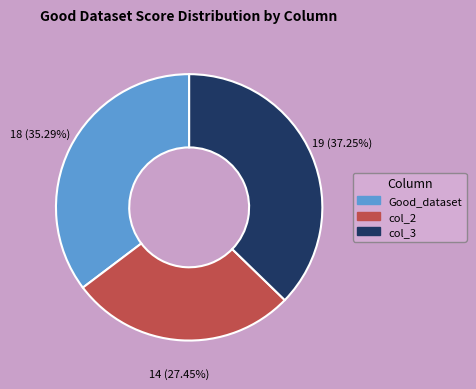

Is there any slice that represents more than half of the pie?

No